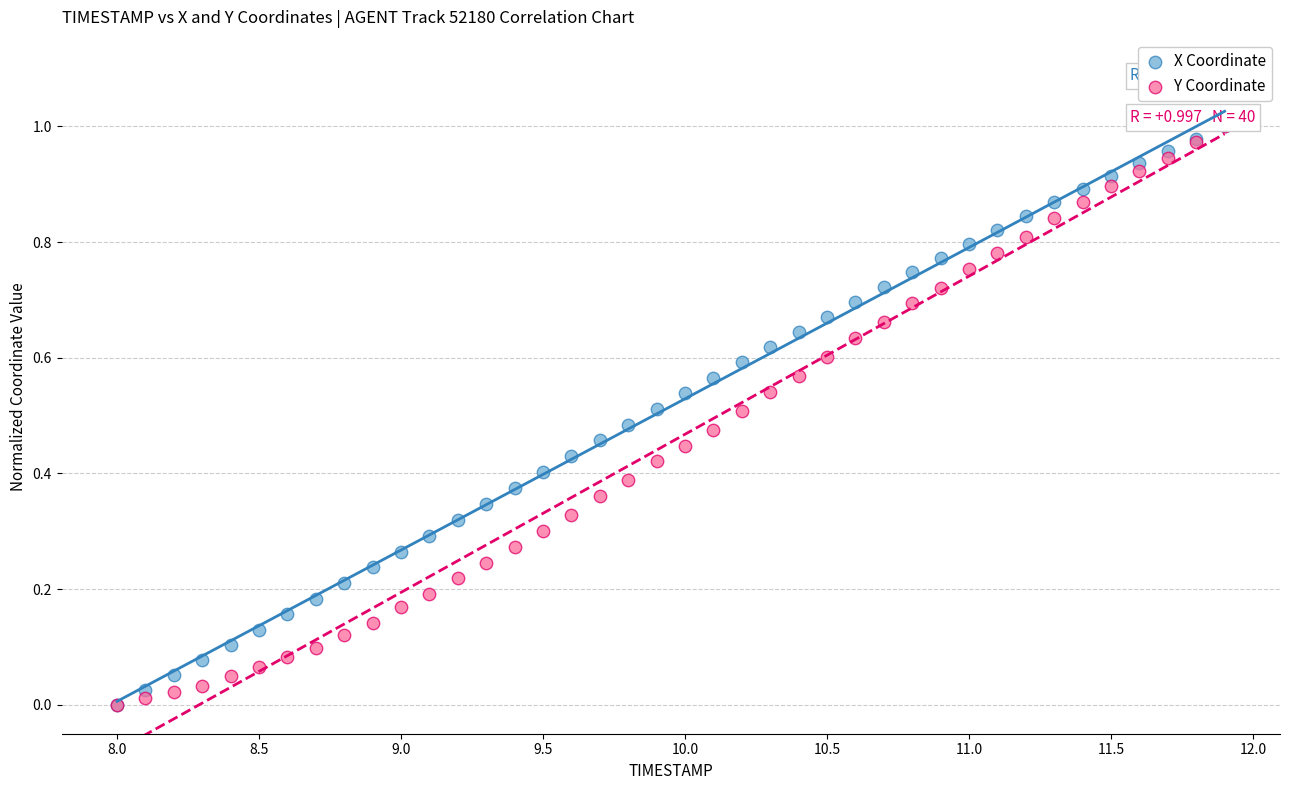

What are all the series names shown in the legend?

X Coordinate, Y Coordinate